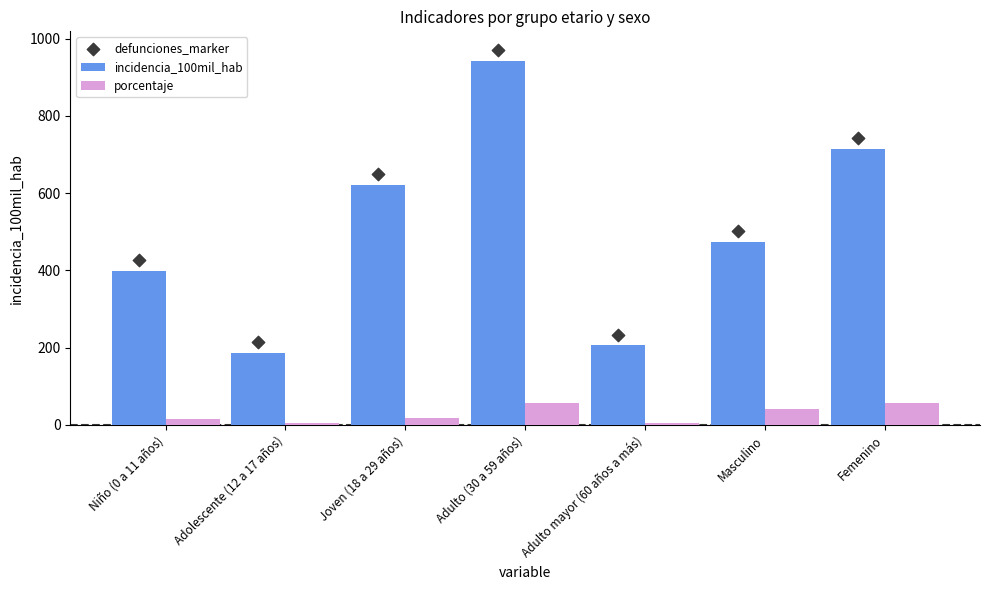

Is the value of incidencia_100mil_hab at Adulto (30 a 59 años) greater than the value of defunciones_marker at Adulto (30 a 59 años)?

No